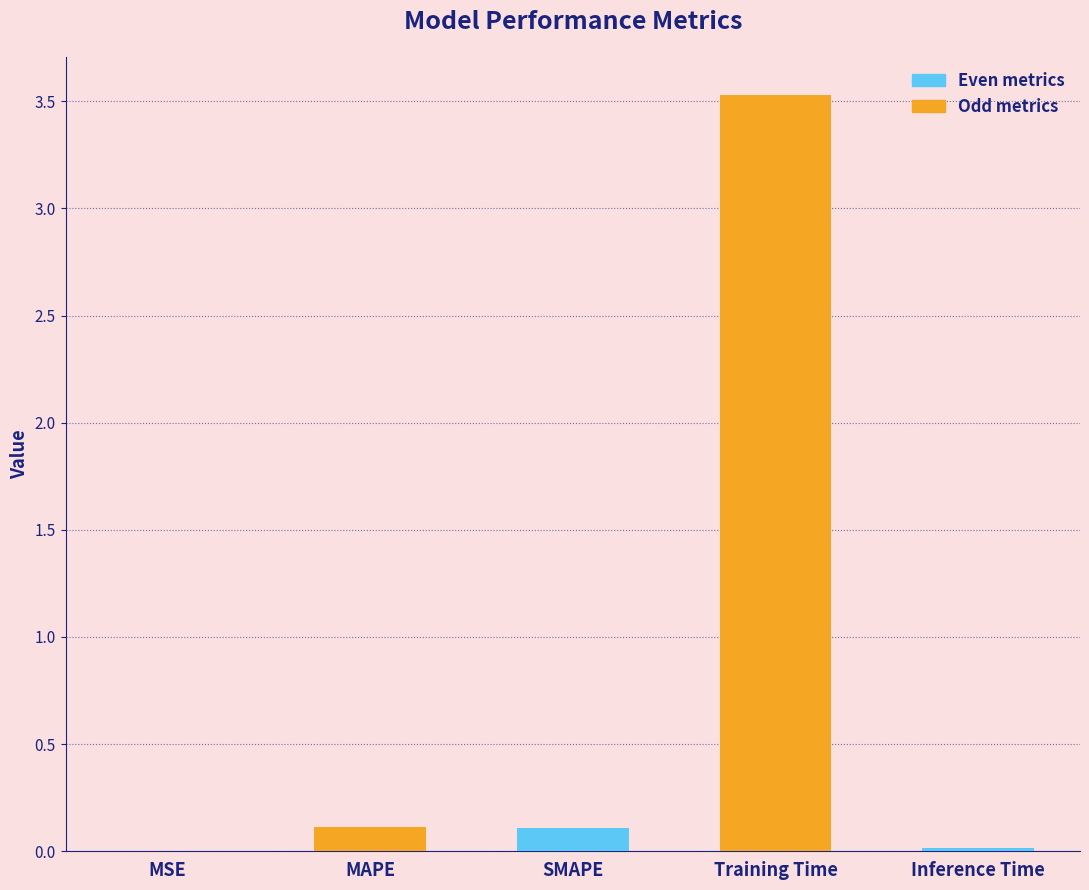

What is the maximum value shown in the chart?

3.5